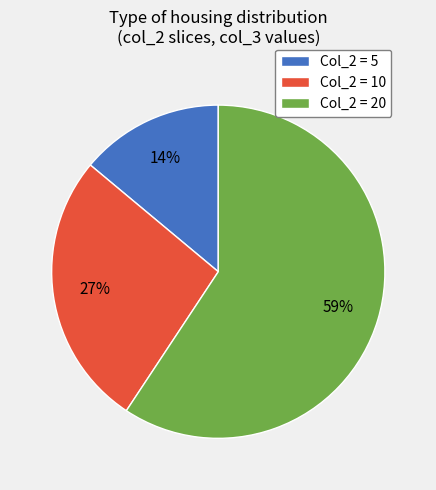

Do Col_2 = 20 and Col_2 = 10 together represent more than half of the pie?

Yes